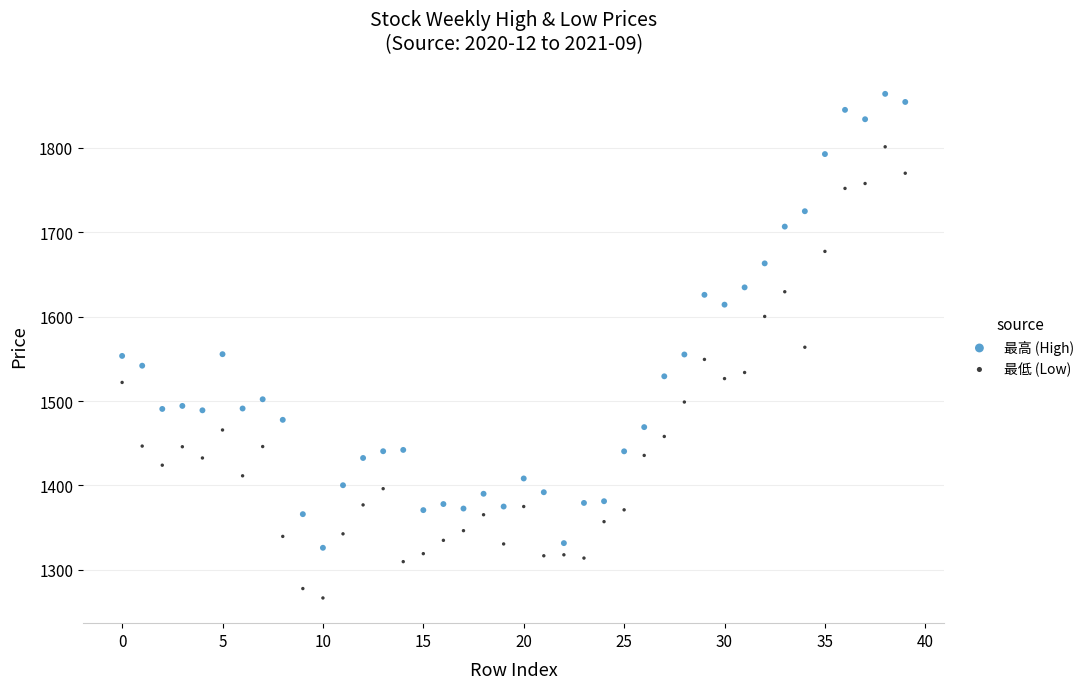

Which series reaches the maximum Y coordinate?

最高 (High)